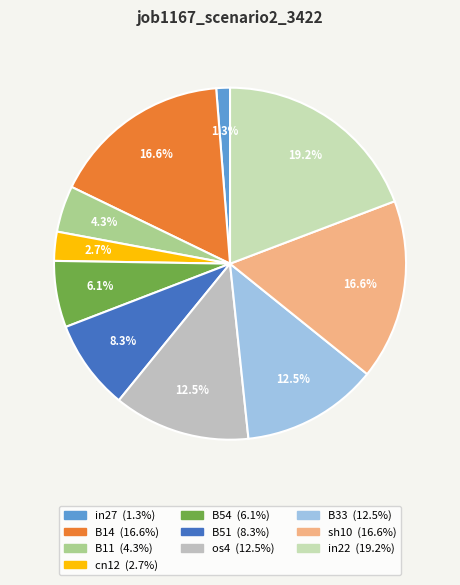

To the nearest percent, what portion does B33 represent?

13%